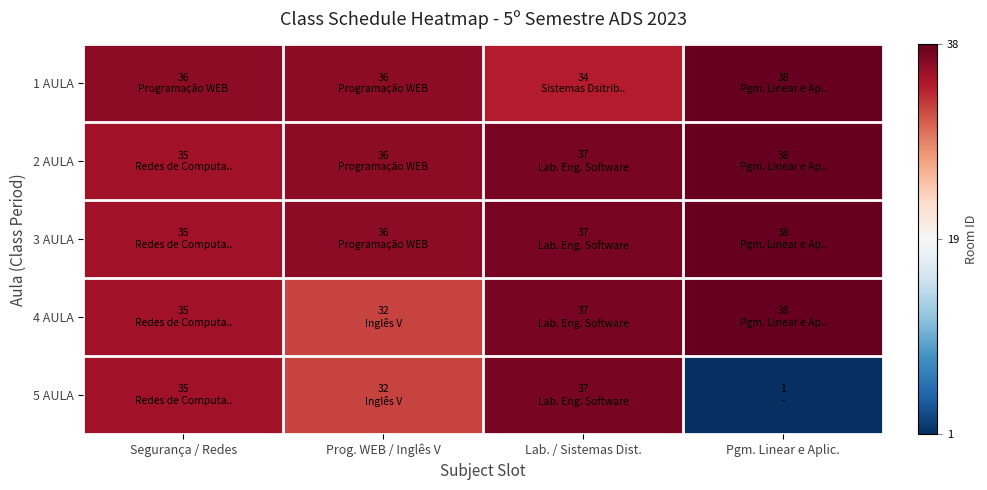

At Lab. / Sistemas Dist., list the series in order from smallest to largest.

1 AULA, 2 AULA, 3 AULA, 4 AULA, 5 AULA